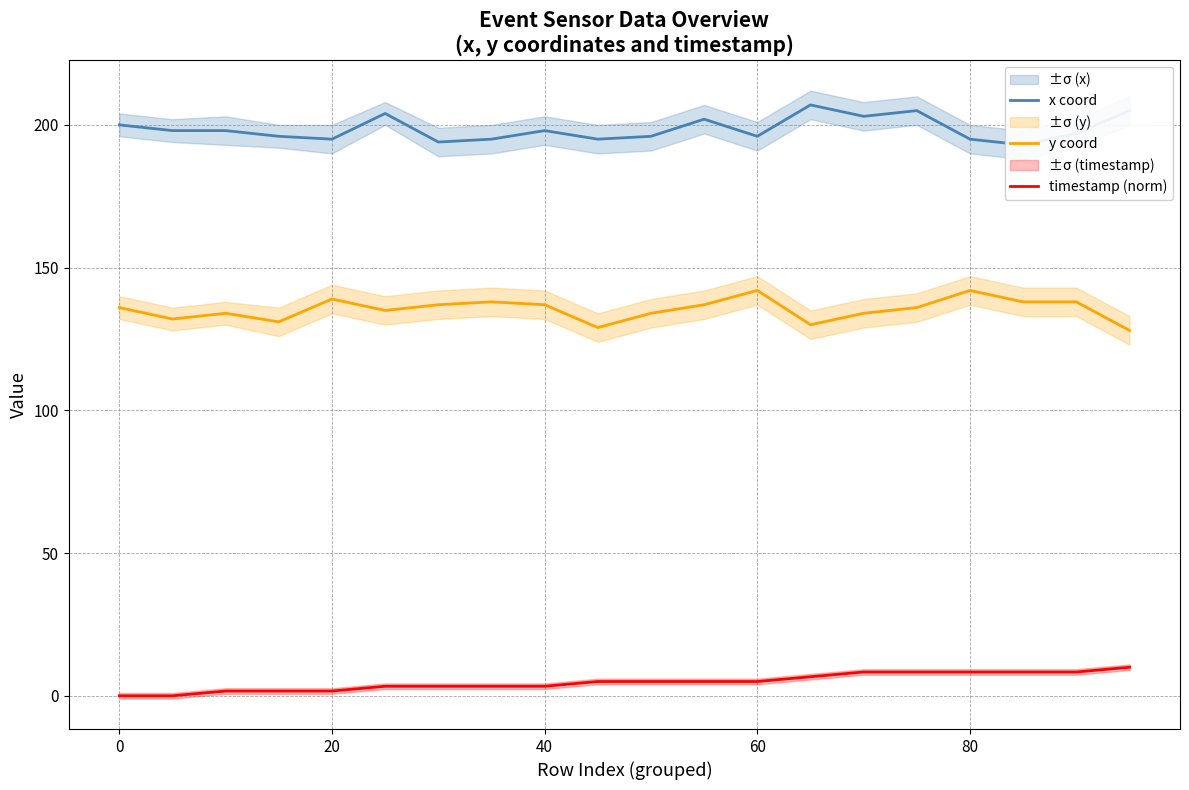

What is the lowest value of the y coord series?

128.0